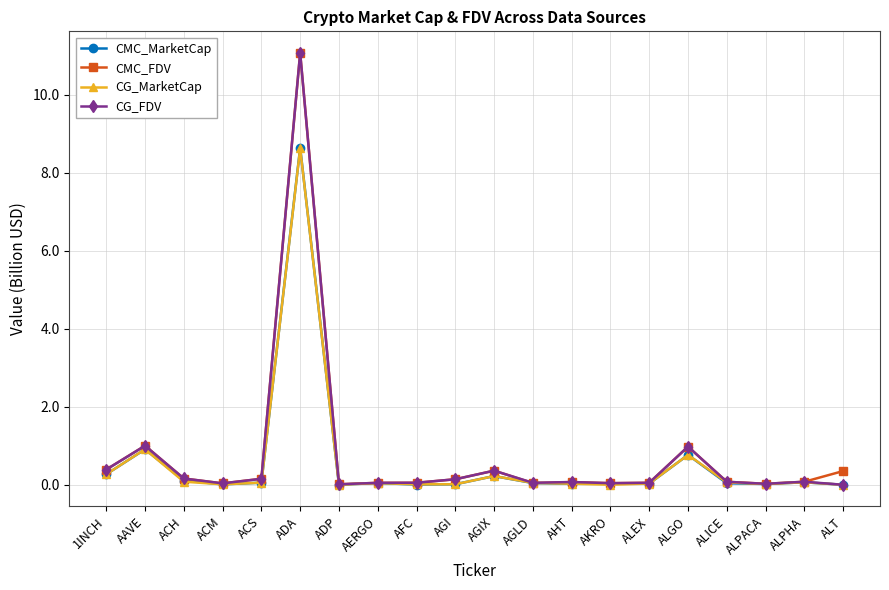

What is the value of the CG_MarketCap point at the 2nd from the left?

0.9